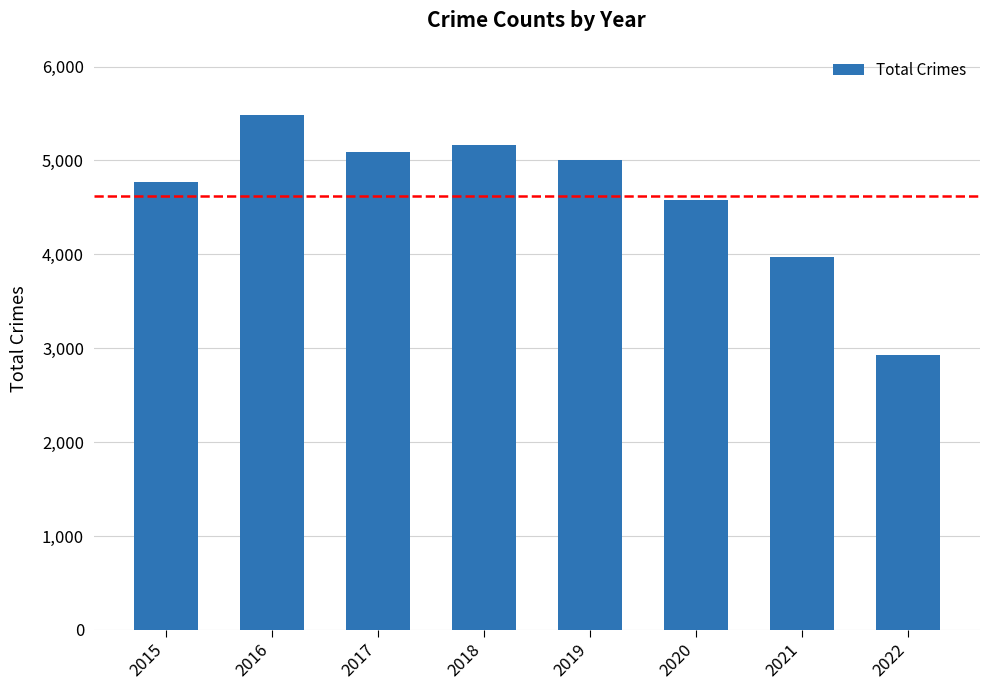

List the labels in order of value, smallest first.

2022, 2021, 2020, 2015, 2019, 2017, 2018, 2016